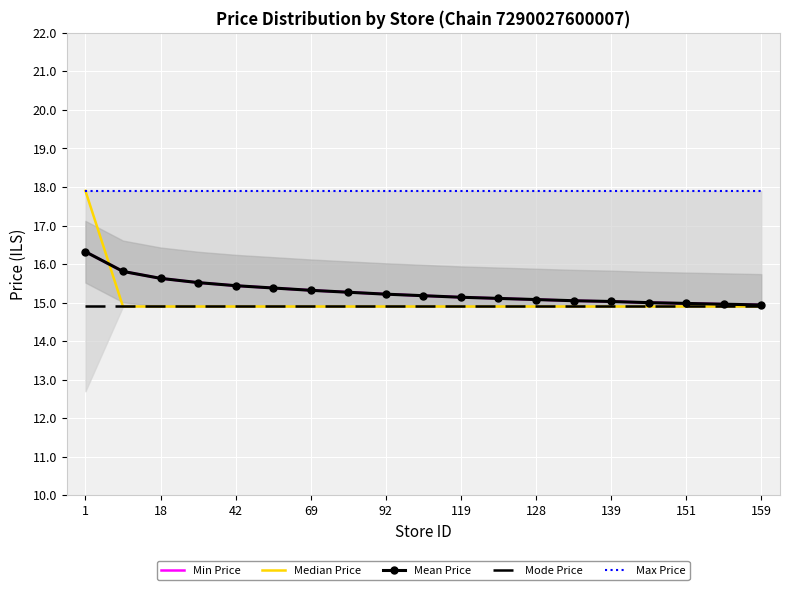

How many data points in Mean Price are above 15?

15